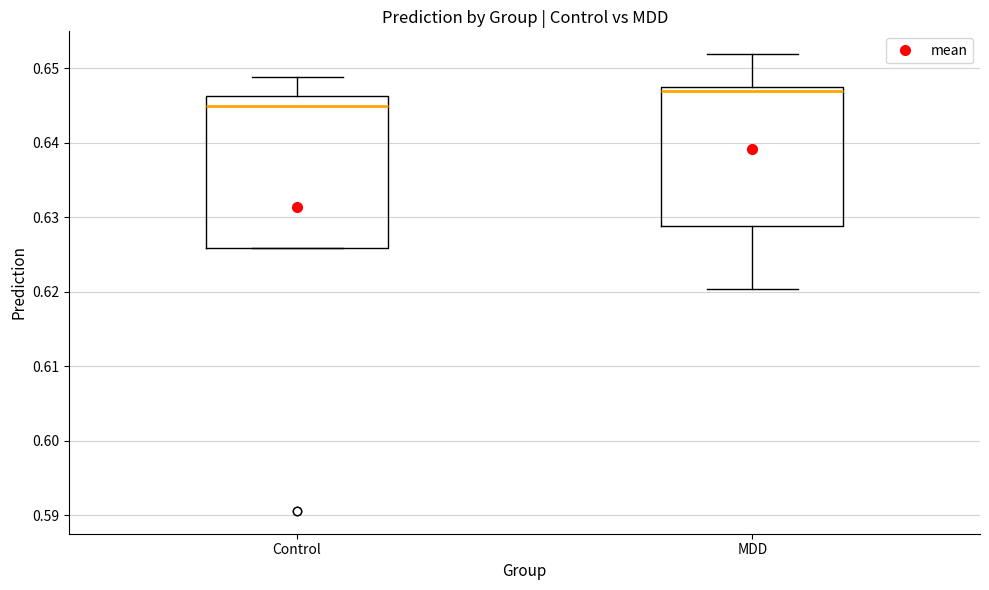

Comparing the boxes themselves (not the whiskers), which one is the tallest?

Control